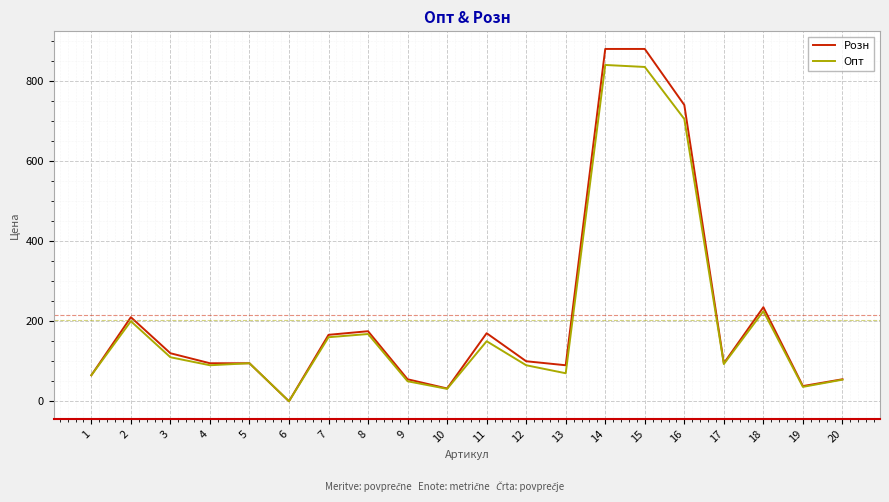

The value of Розн at 9 is 90. True or false?

False